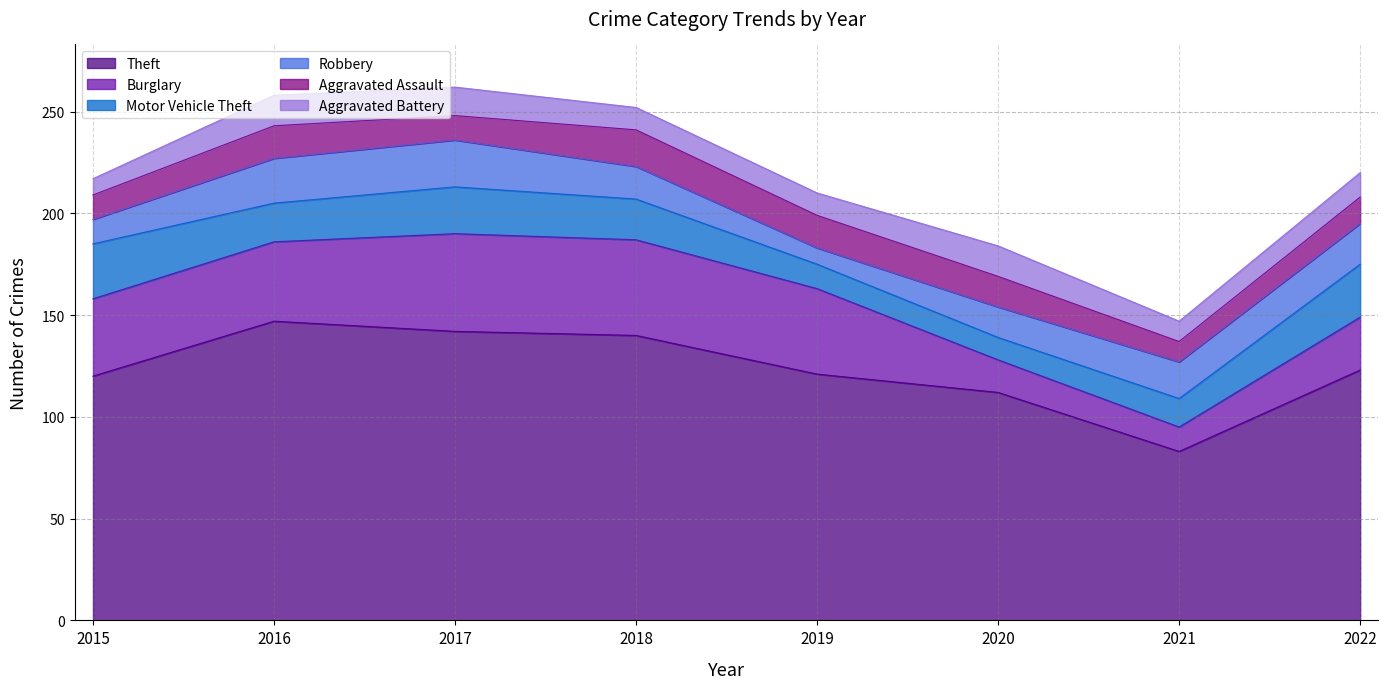

What are all the series names shown in the legend?

Theft, Burglary, Motor Vehicle Theft, Robbery, Aggravated Assault, Aggravated Battery